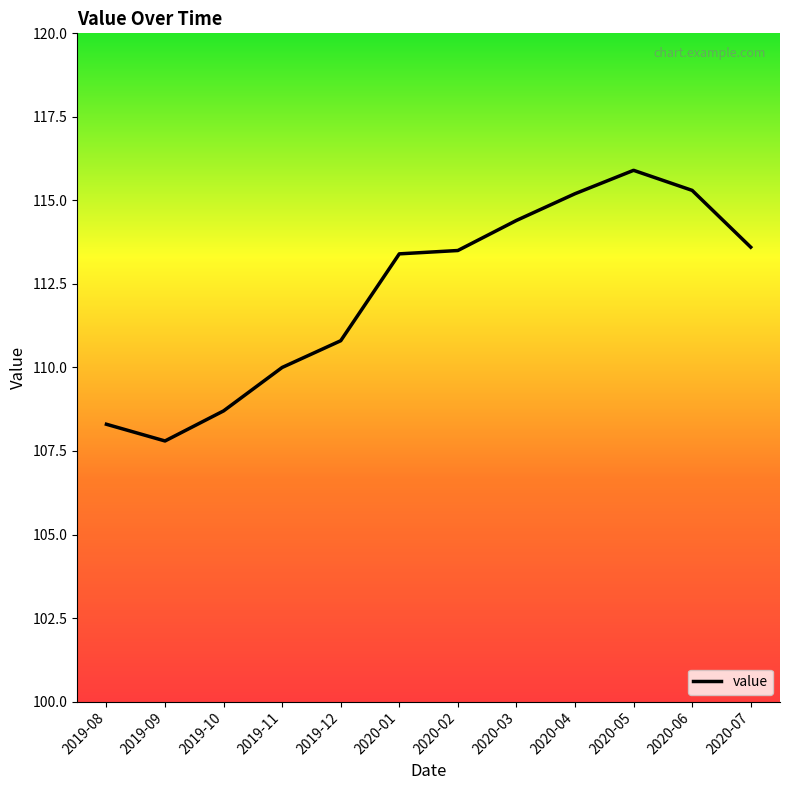

What is the difference between the maximum and minimum values?

8.1